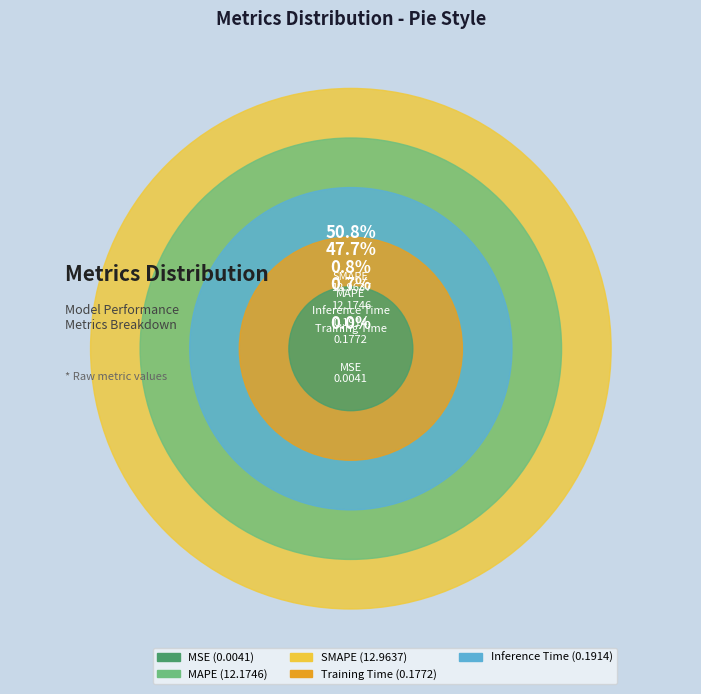

What percentage do Training Time and MSE together represent?

0.7%